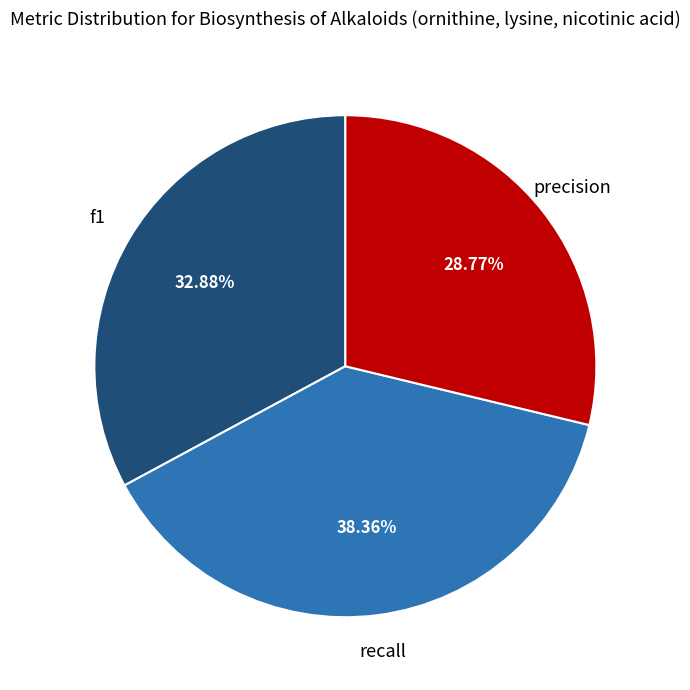

Is there any slice that represents more than half of the pie?

No